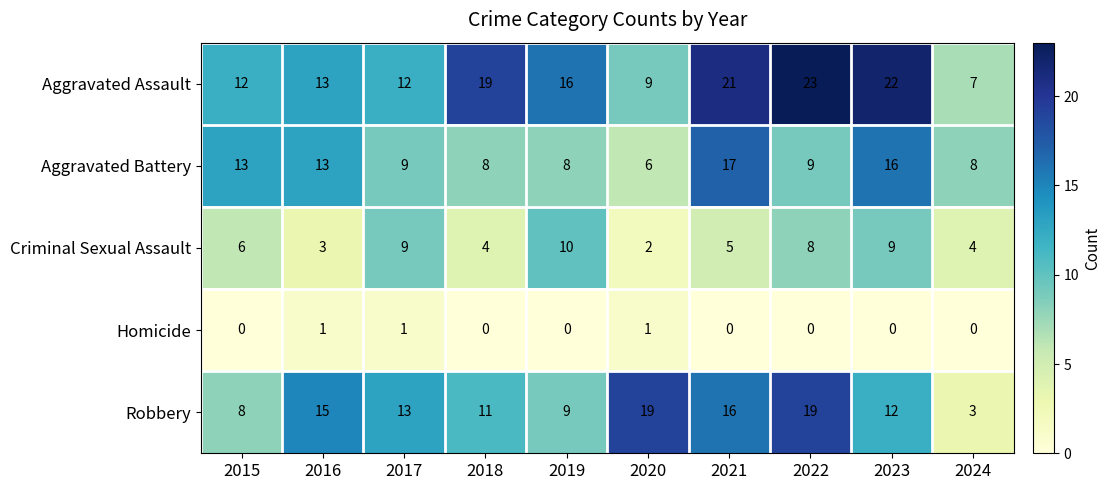

What is the average value of the Aggravated Assault series?

15